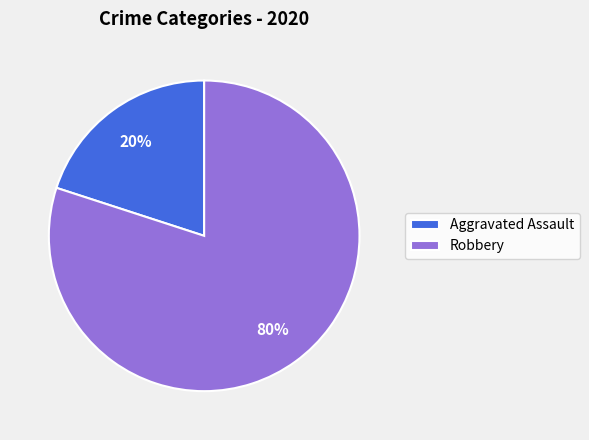

Approximately how many times larger is the value at Robbery compared to Aggravated Assault?

4.0